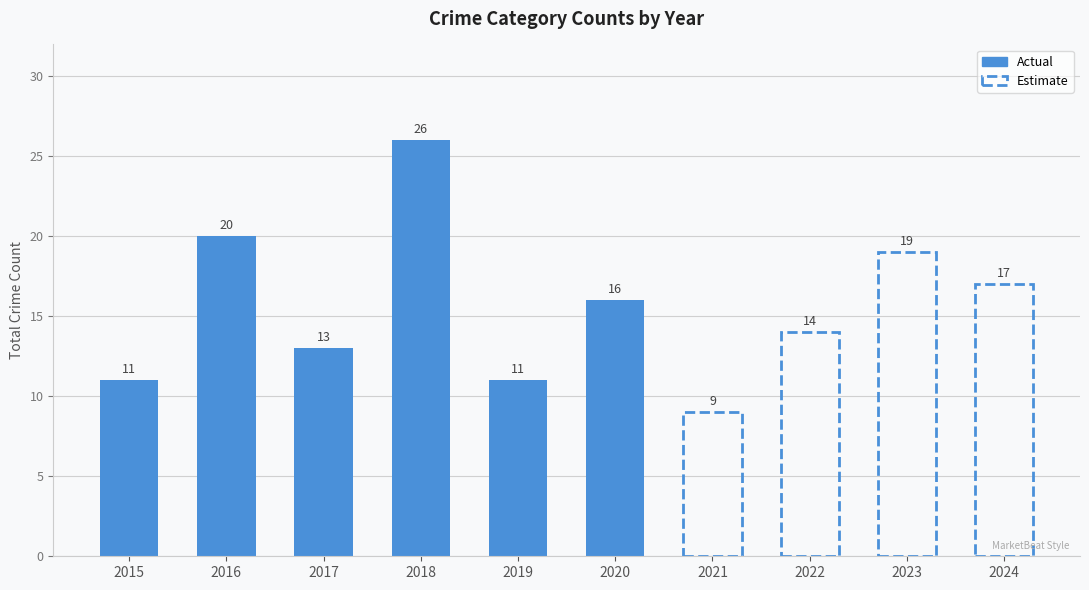

The Criminal Sexual Assault series shows 3 at 2020. True or false?

False